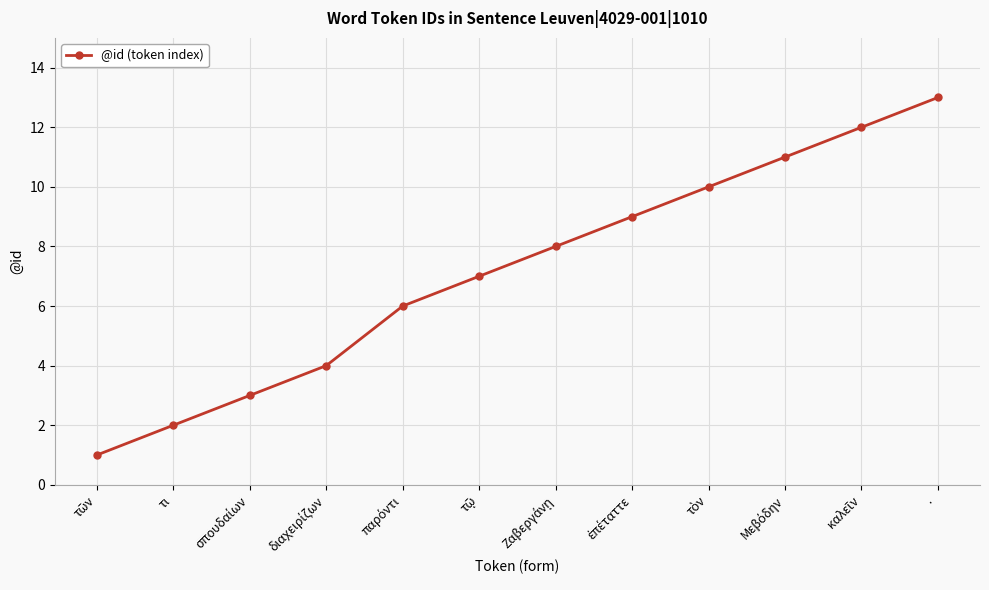

True or false: the data has more than 1 interior local peaks.

False